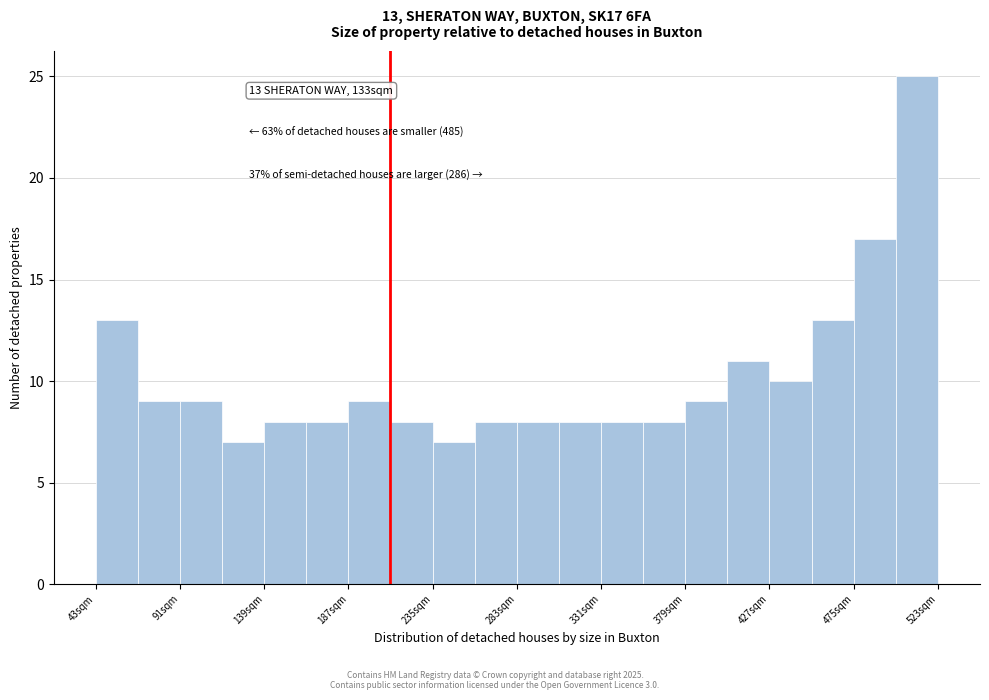

Which range on the x-axis has the tallest bar?

499 to 523